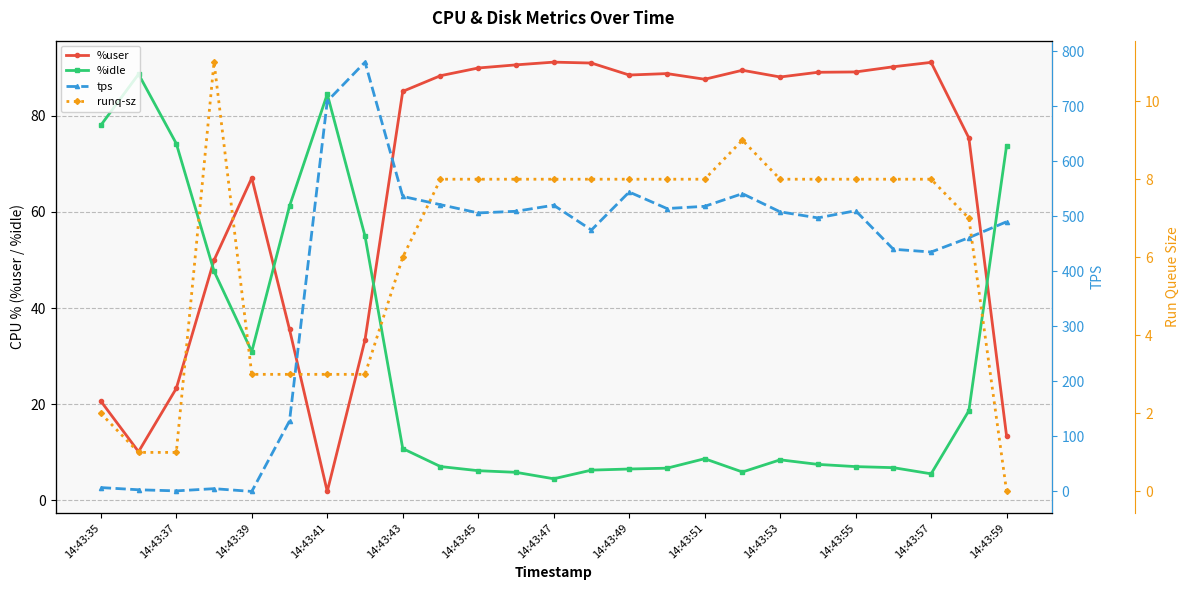

Which category has the lowest value in the %user series?

14:43:41